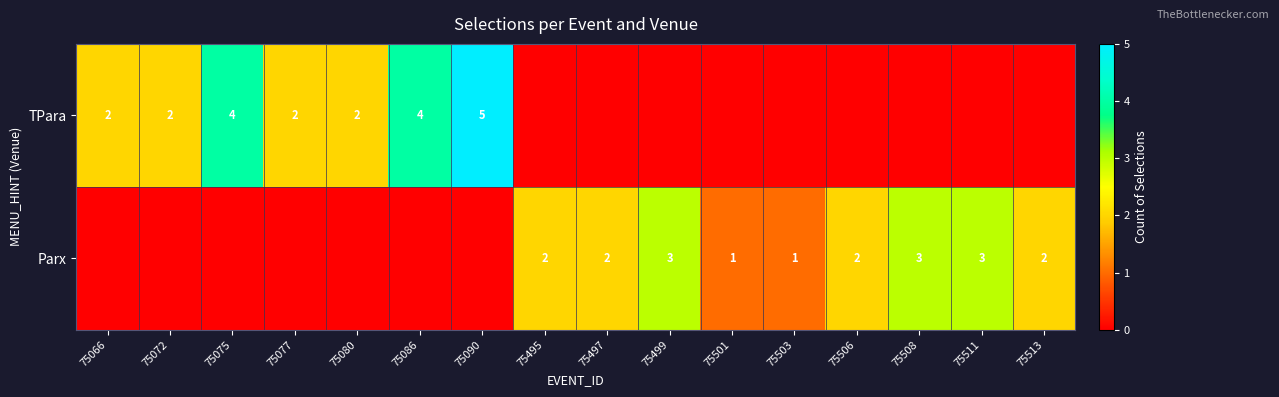

Is it true that Parx equals 1 at 75511?

False